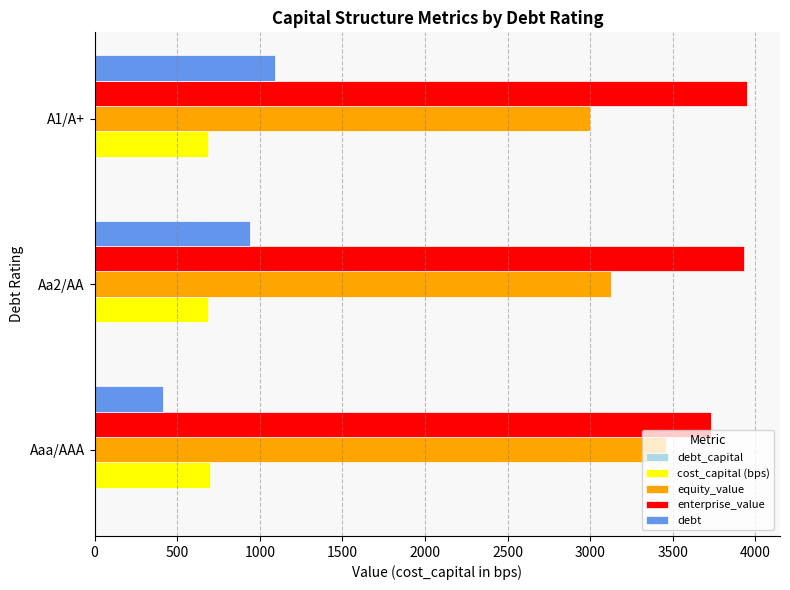

What is the greatest value displayed?

3950.7